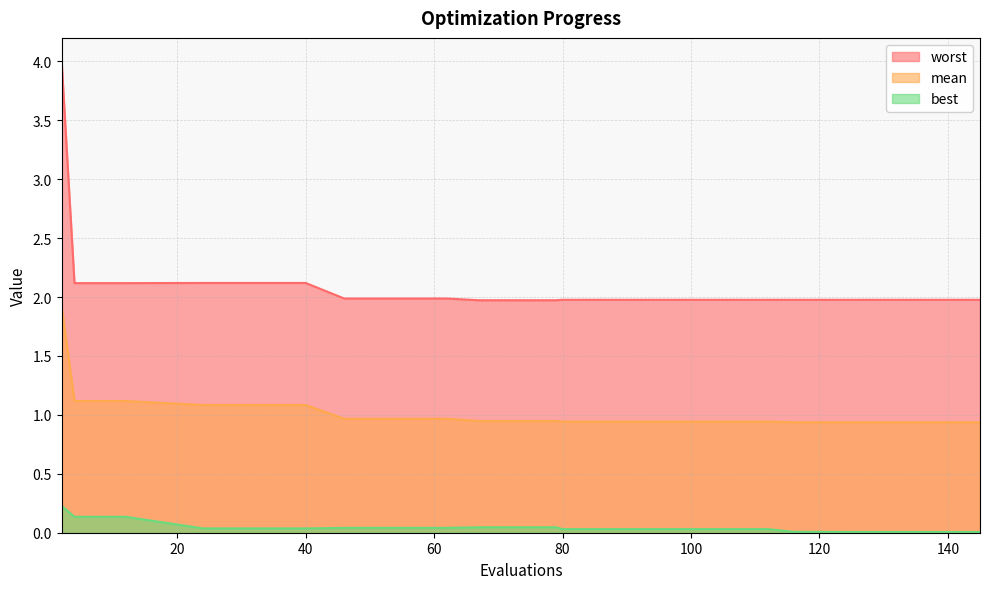

Reading left to right, list all the values displayed in this chart.

mean: 1.9	1.1	1.1	1.1	1.1	1.1	1.0	1.0	0.9	0.9	0.9	0.9	0.9	0.9	0.9
best: 0.2	0.1	0.1	0.1	0.0	0.0	0.0	0.0	0.0	0.0	0.0	0.0	0.0	0.0	0.0
worst: 4.0	2.1	2.1	2.1	2.1	2.1	2.0	2.0	2.0	2.0	2.0	2.0	2.0	2.0	2.0